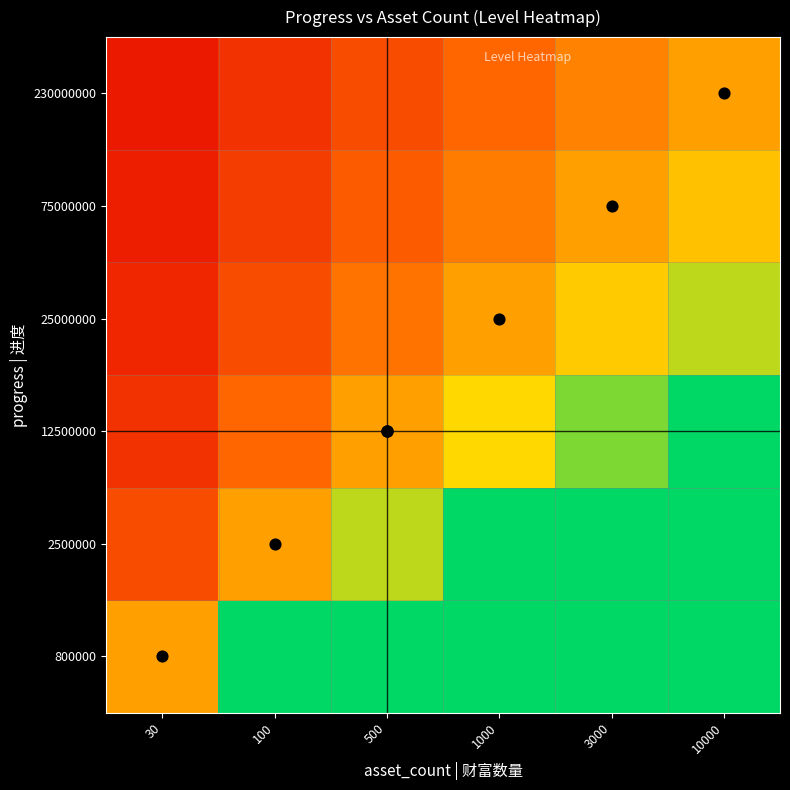

How many distinct data groups are displayed?

6